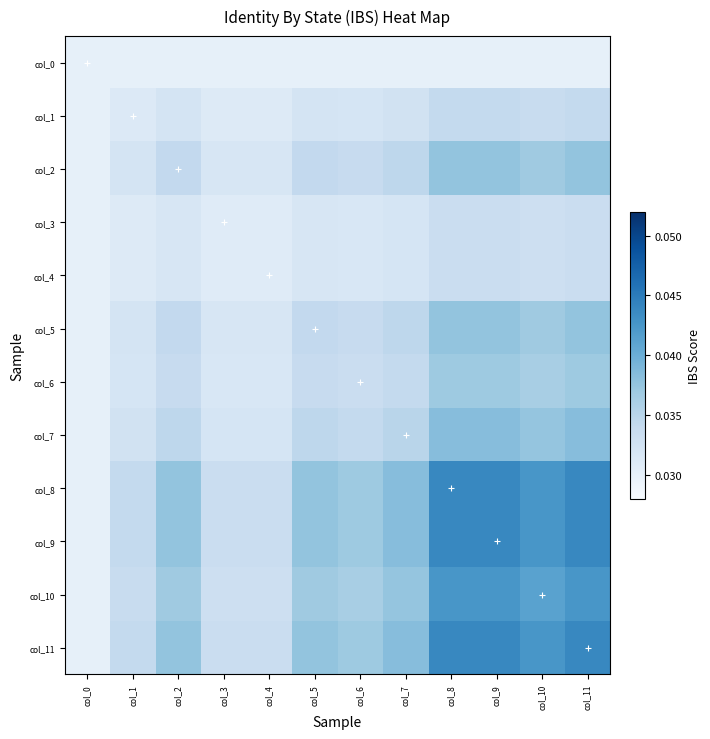

Between col_2 and col_8, which is larger?

col_2